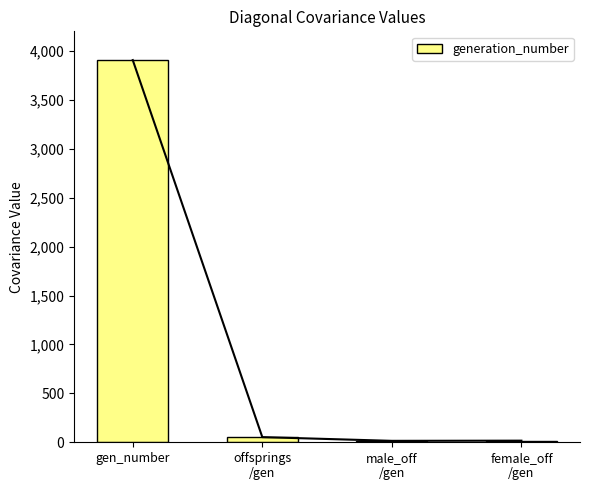

What is the difference between the maximum and second lowest values?

3889.4